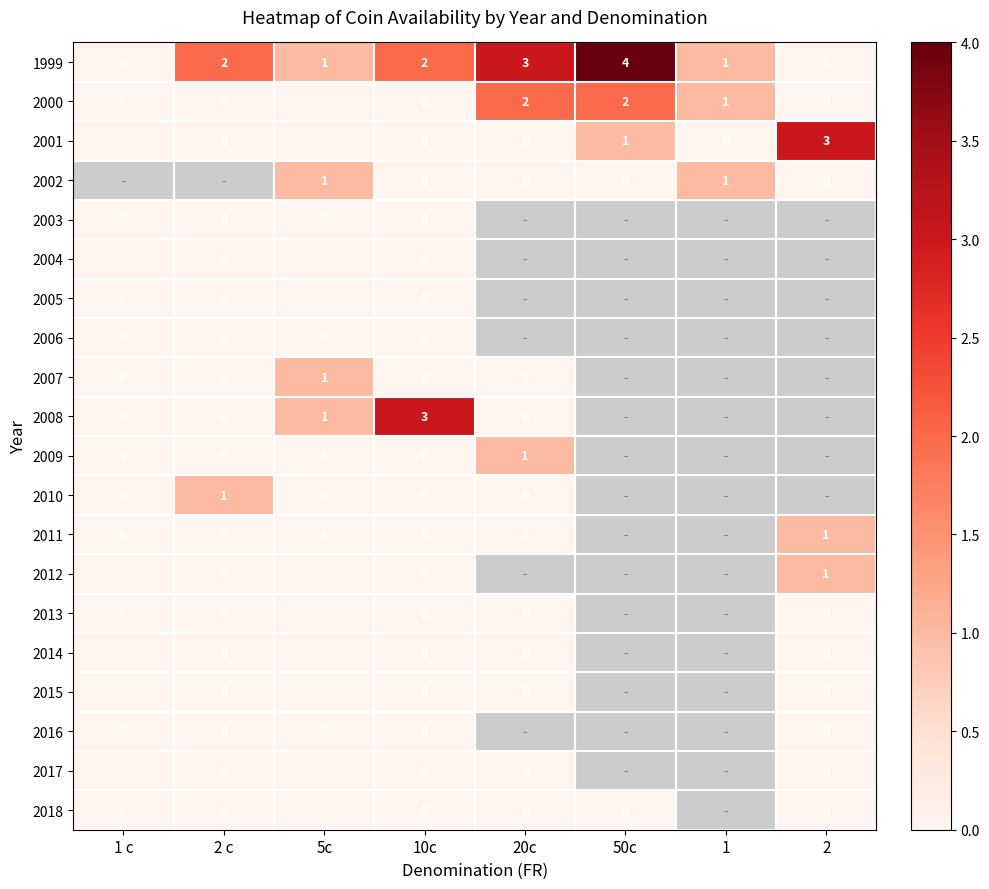

The 1999 series shows 2 at 1. True or false?

False